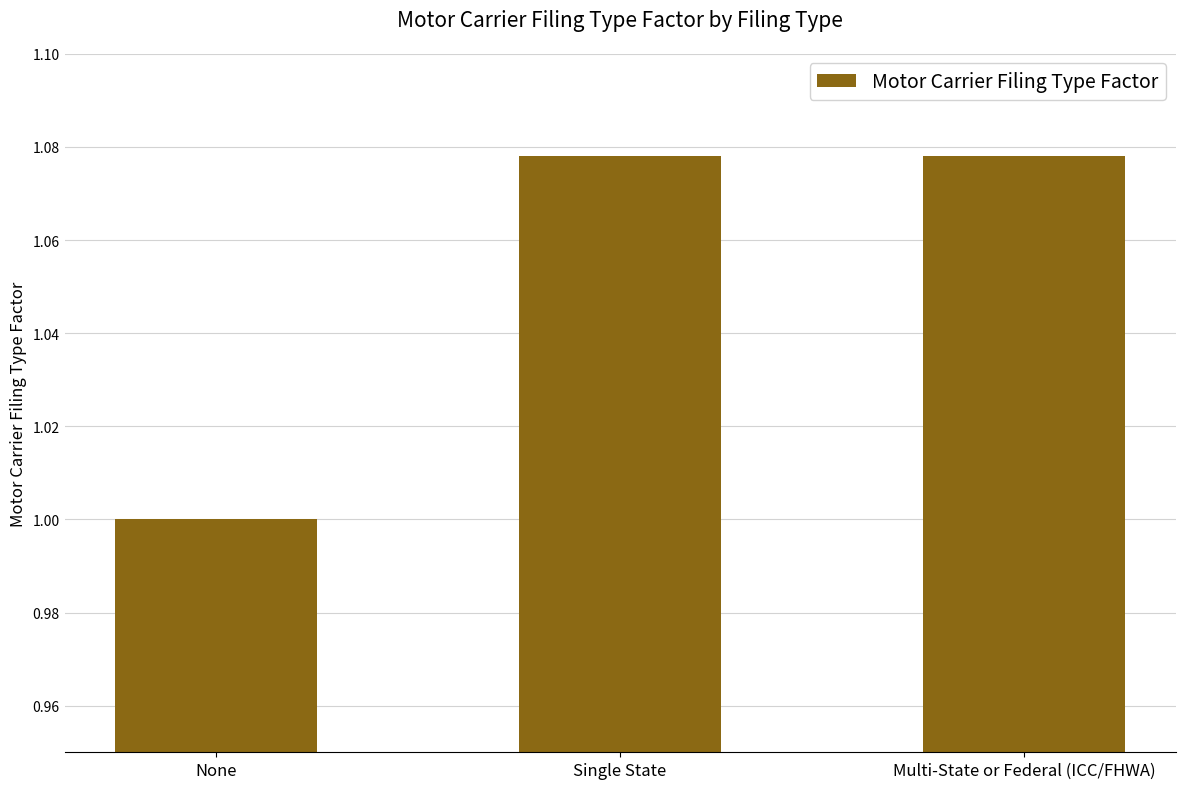

What position from the right is Single State?

2